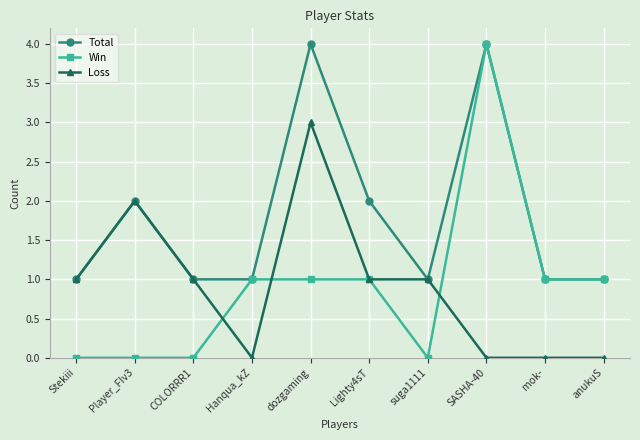

How many distinct data groups are displayed?

3